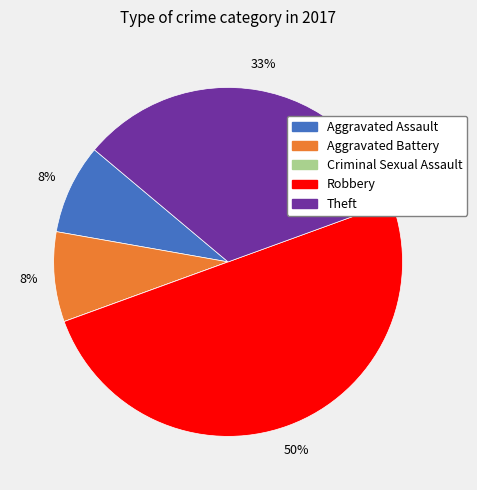

Is the sum of Theft and Aggravated Assault greater than half?

No